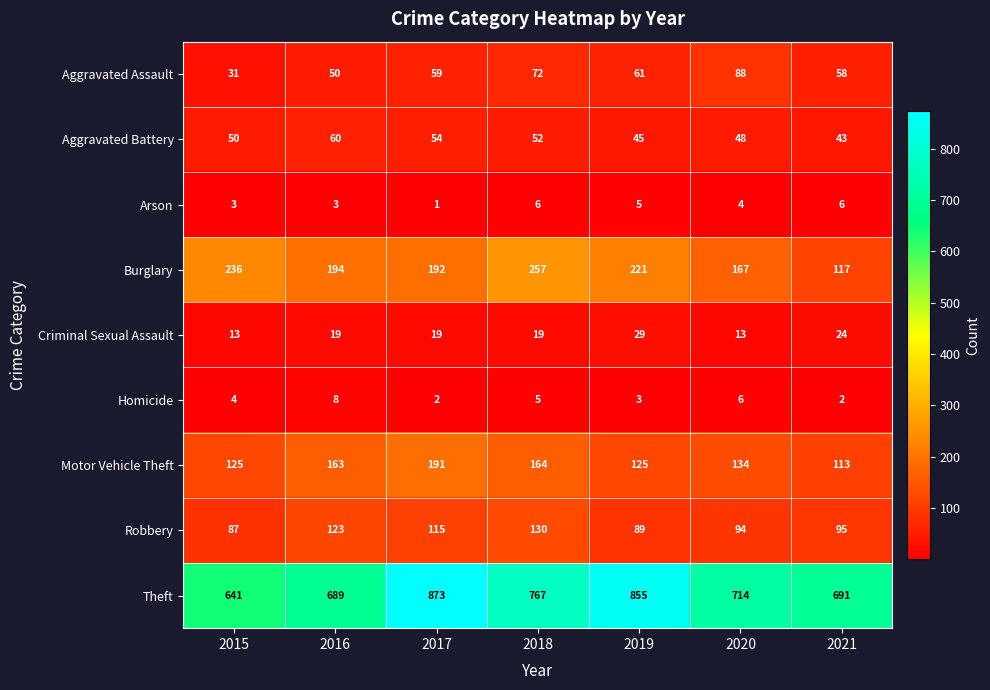

List the series in order of their peak value, lowest first.

Arson, Homicide, Criminal Sexual Assault, Aggravated Battery, Aggravated Assault, Robbery, Motor Vehicle Theft, Burglary, Theft